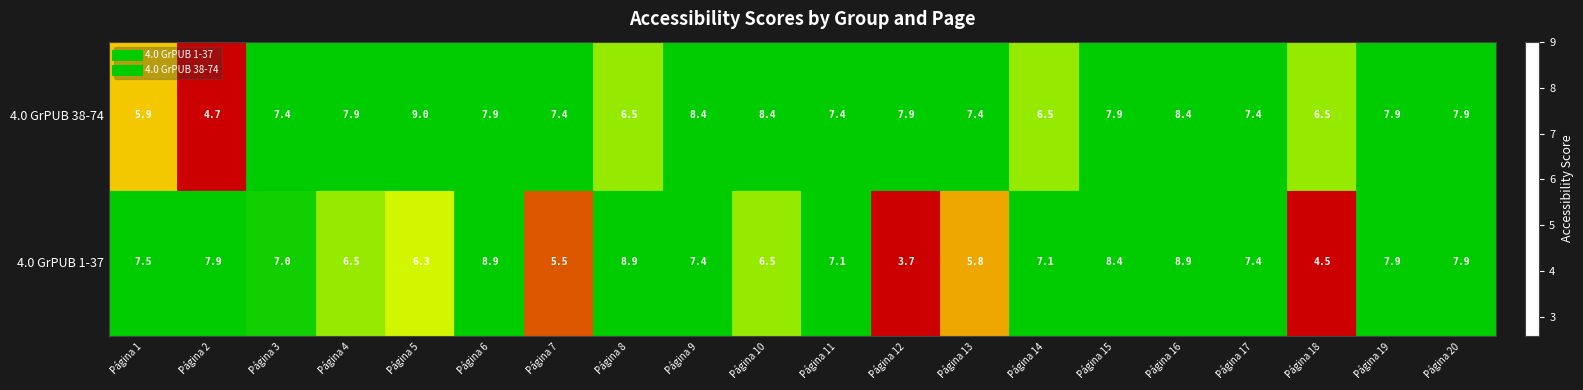

Which label corresponds to the largest value in the chart?

Página 5